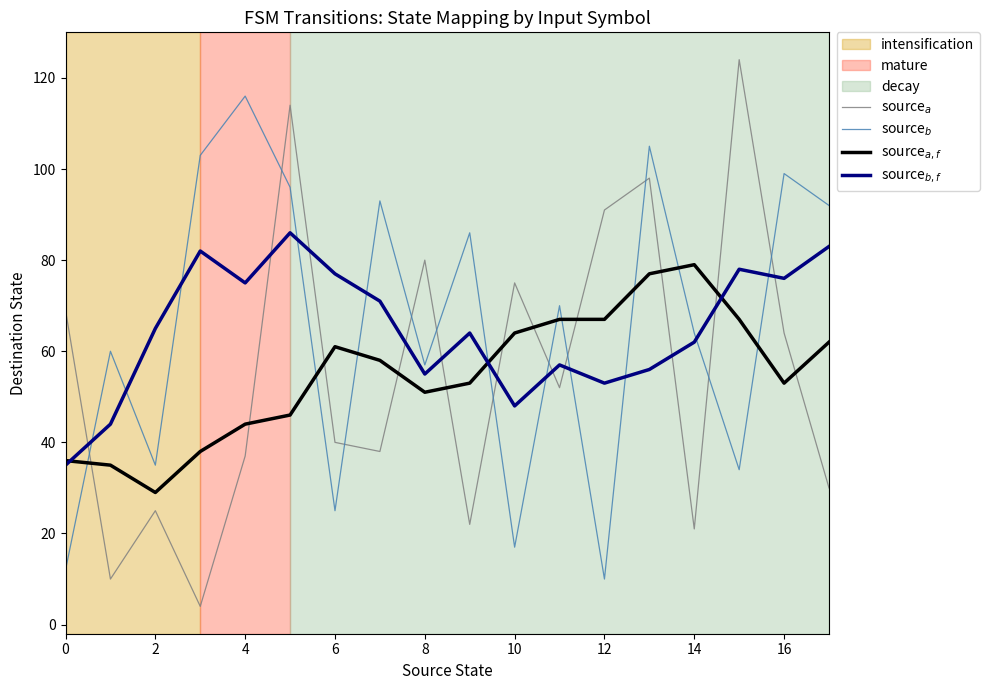

What is the average value of the source$_{b,f}$ series?

65